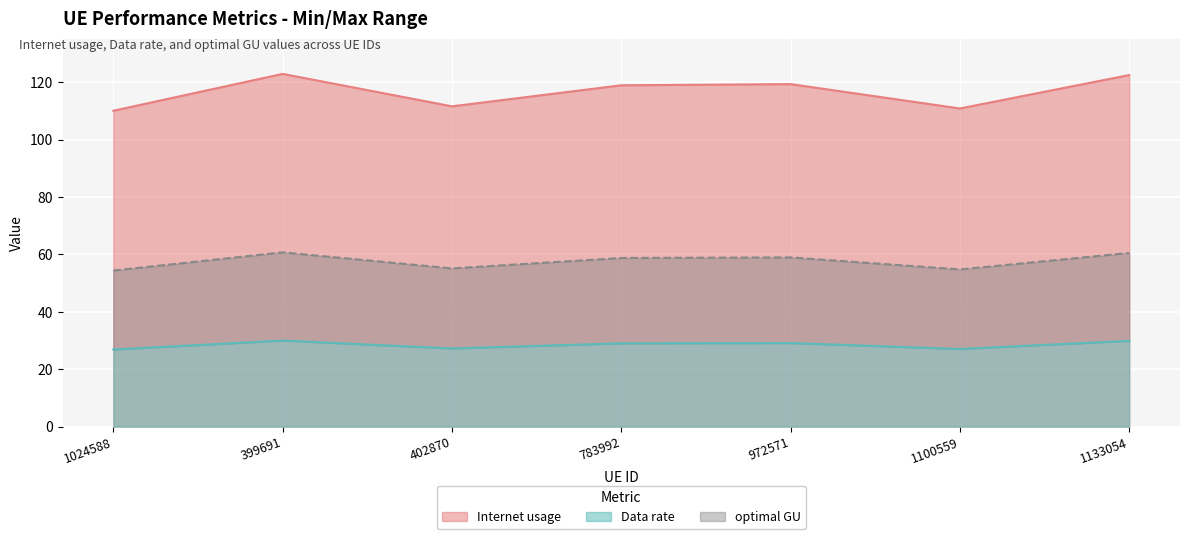

True or false: Internet usage and Data rate cross at least once.

False